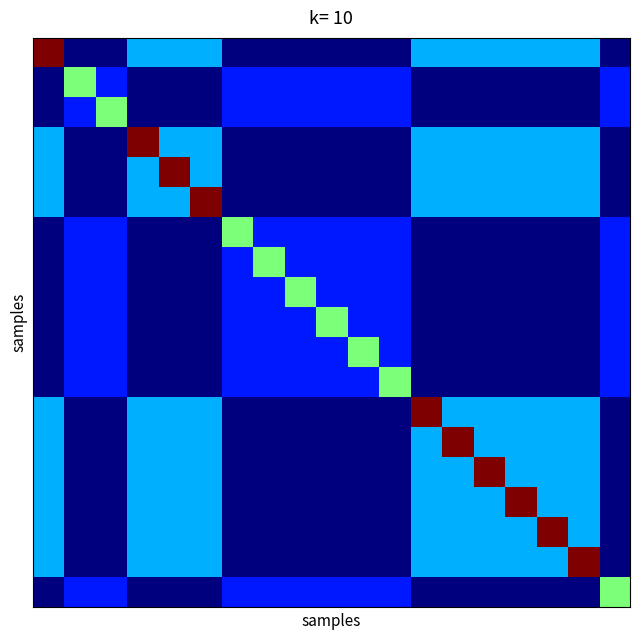

How many categories are shown in the chart?

19